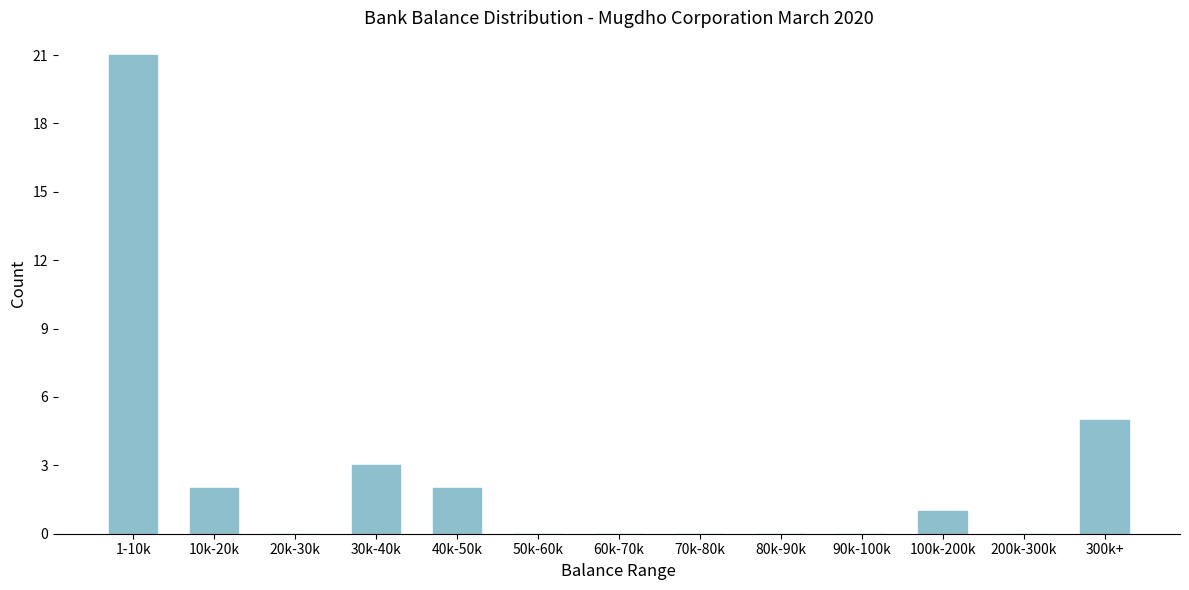

Reading right to left, transcribe all the data shown in this chart.

300k+=5	200k-300k=0	100k-200k=1	90k-100k=0	80k-90k=0	70k-80k=0	60k-70k=0	50k-60k=0	40k-50k=2	30k-40k=3	20k-30k=0	10k-20k=2	1-10k=21